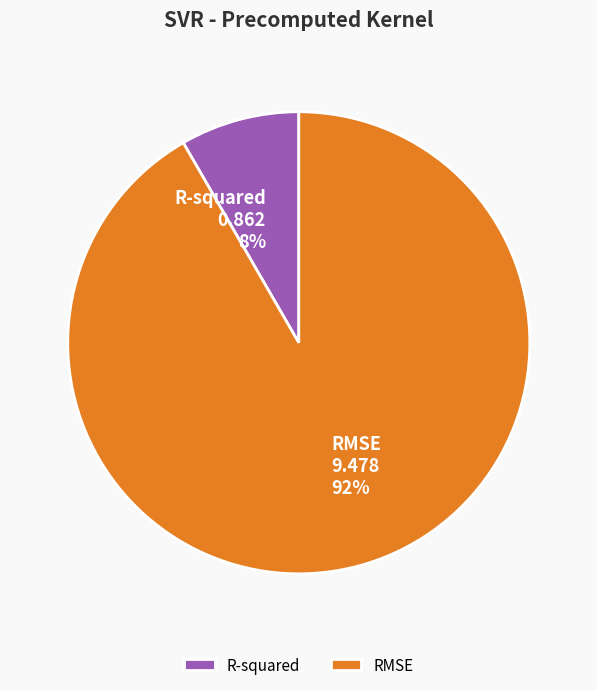

To the nearest percent, what portion does R-squared represent?

8%